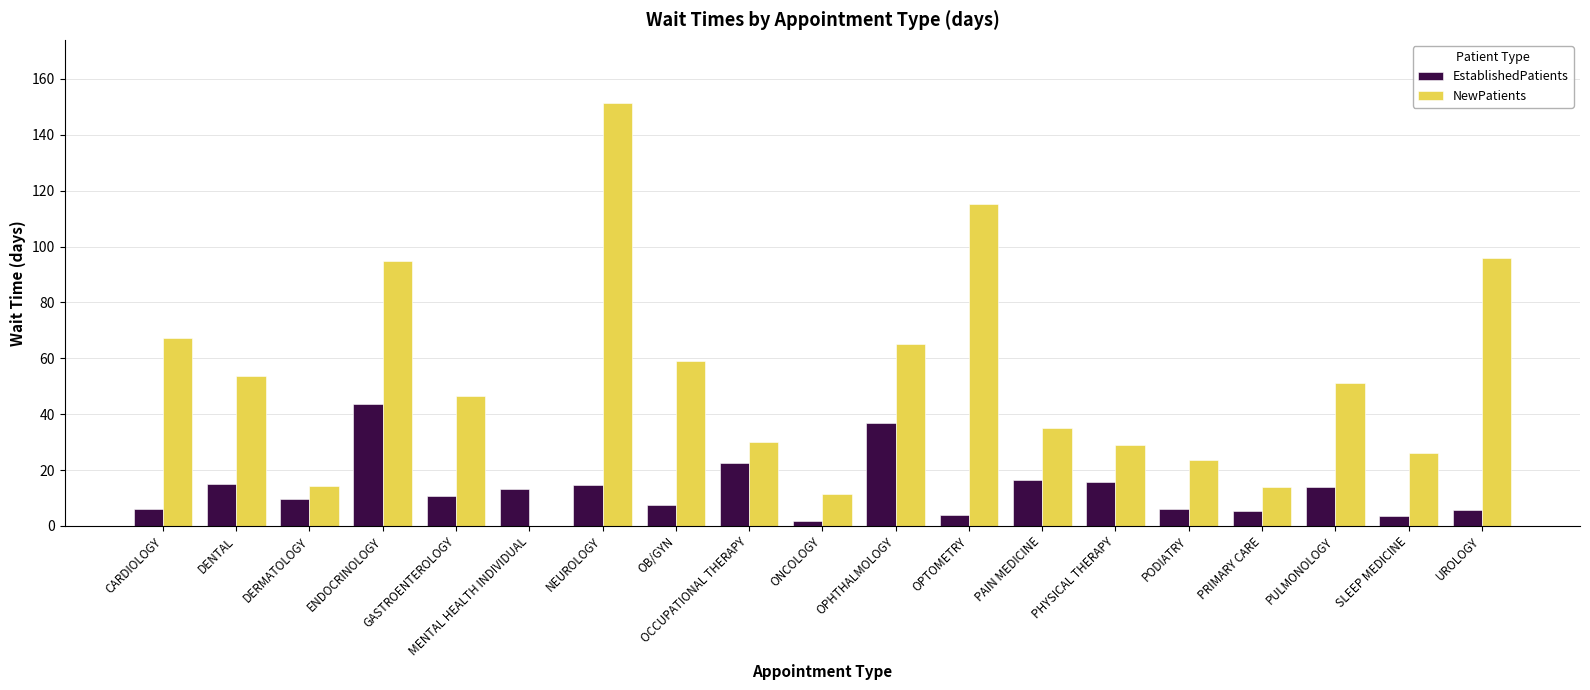

Between GASTROENTEROLOGY and PODIATRY, which series saw the biggest shift?

NewPatients